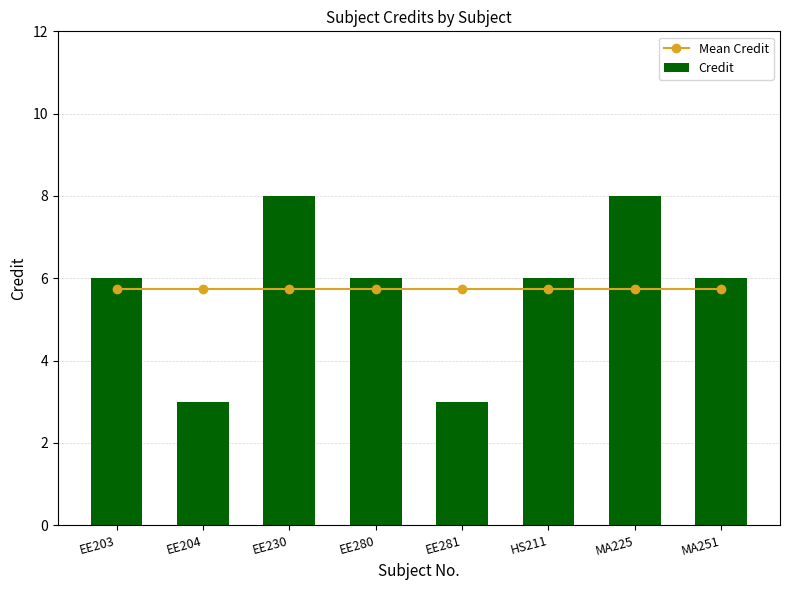

Between EE230 and MA225, which series saw the biggest shift?

Mean Credit